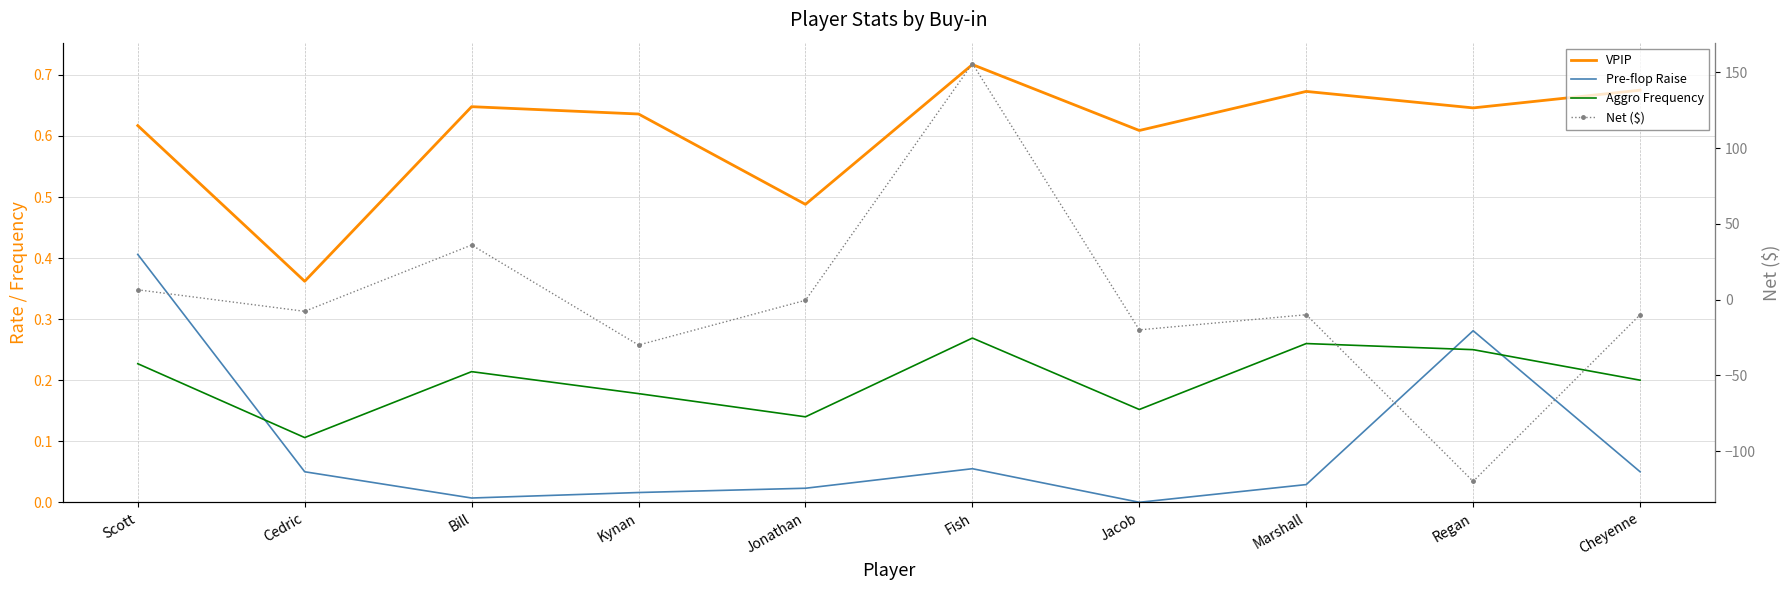

Rank the series by their average value, from lowest to highest.

Net ($), Pre-flop Raise, Aggro Frequency, VPIP